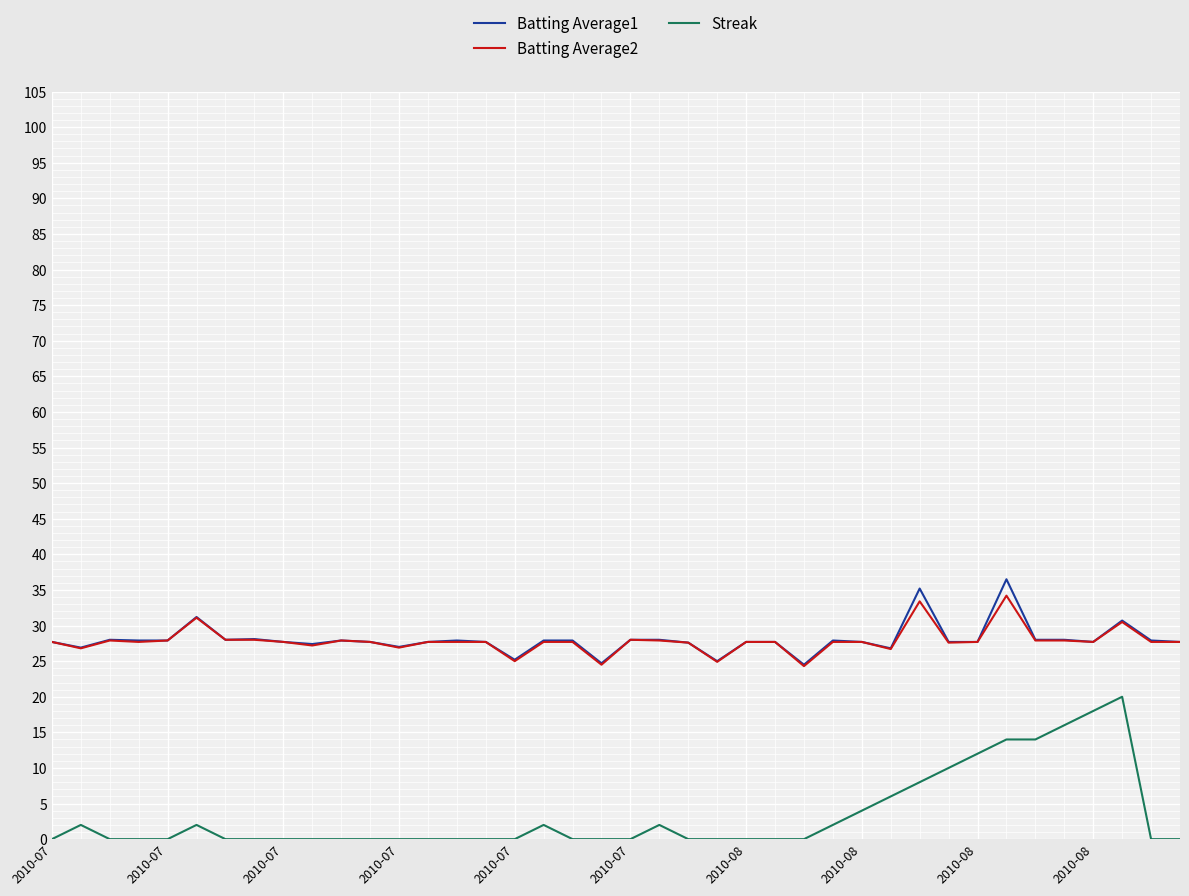

True or false: Streak and Batting Average1 intersect in this chart.

False